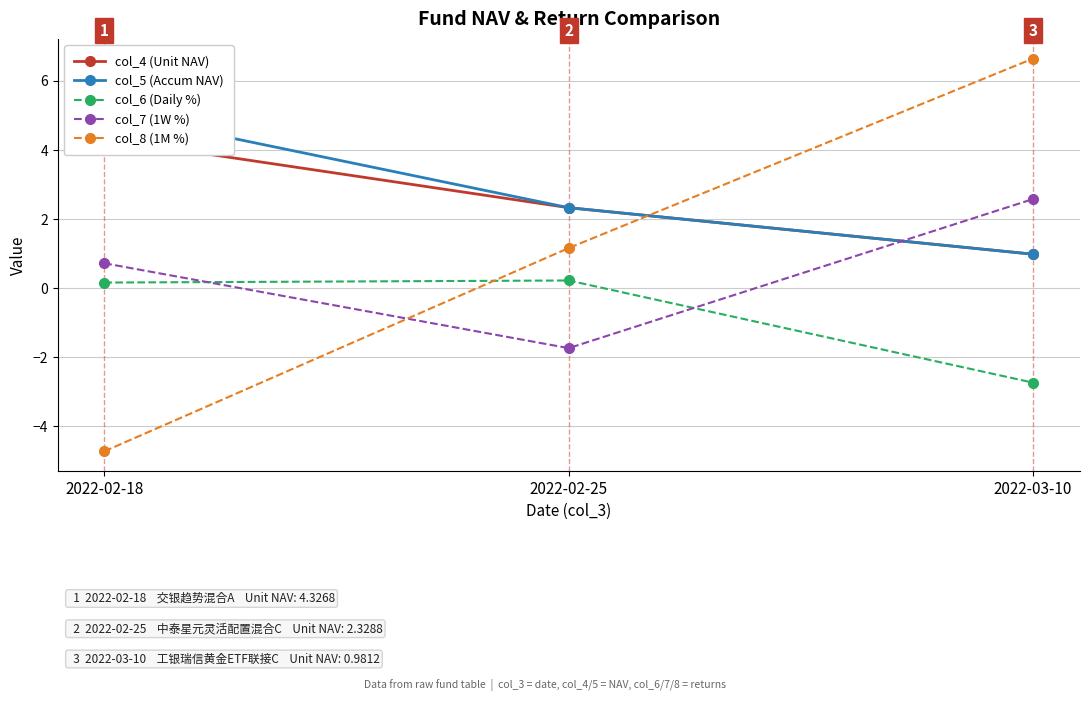

What is the value of the col_7 (1W %) point at the 3rd from the left?

2.6